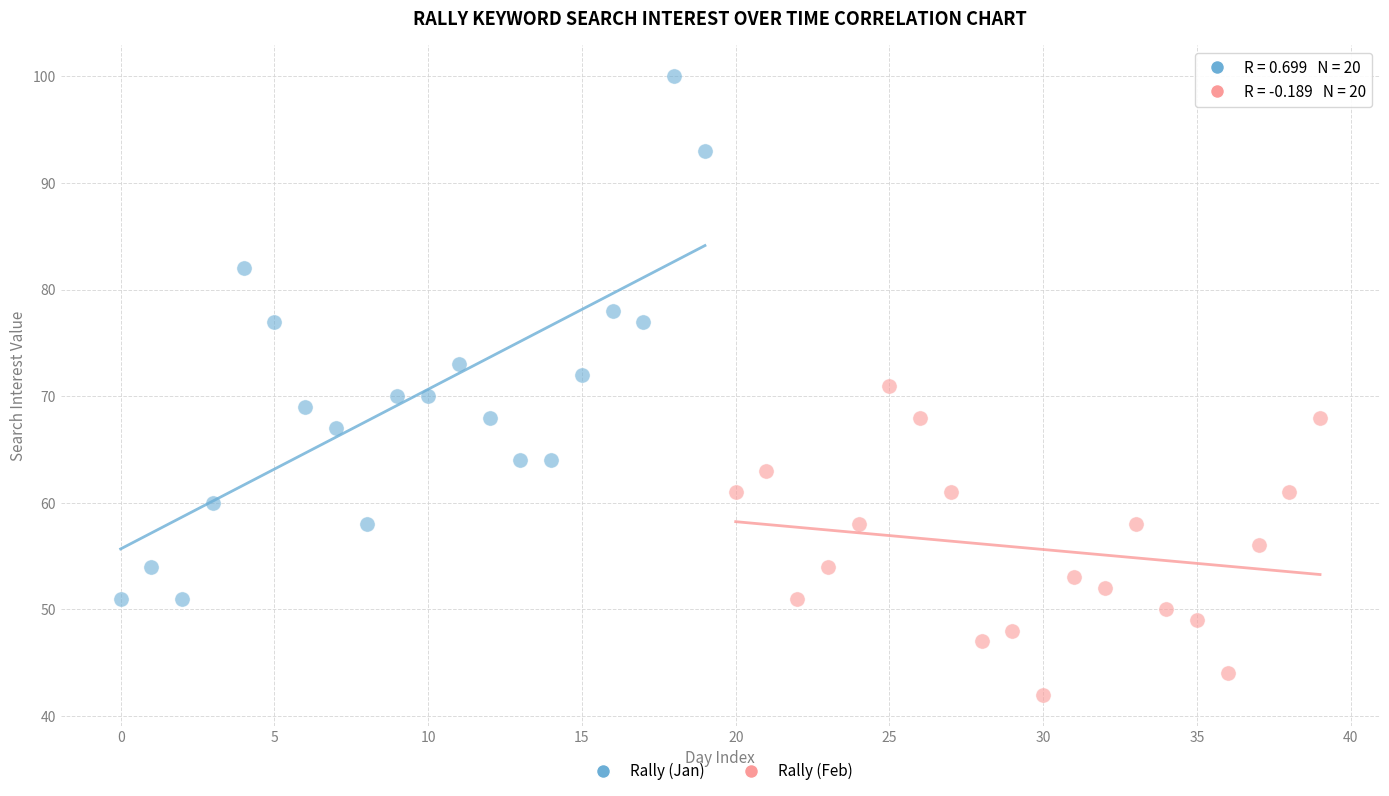

What are all the series names shown in the legend?

Rally (Jan), Rally (Feb)